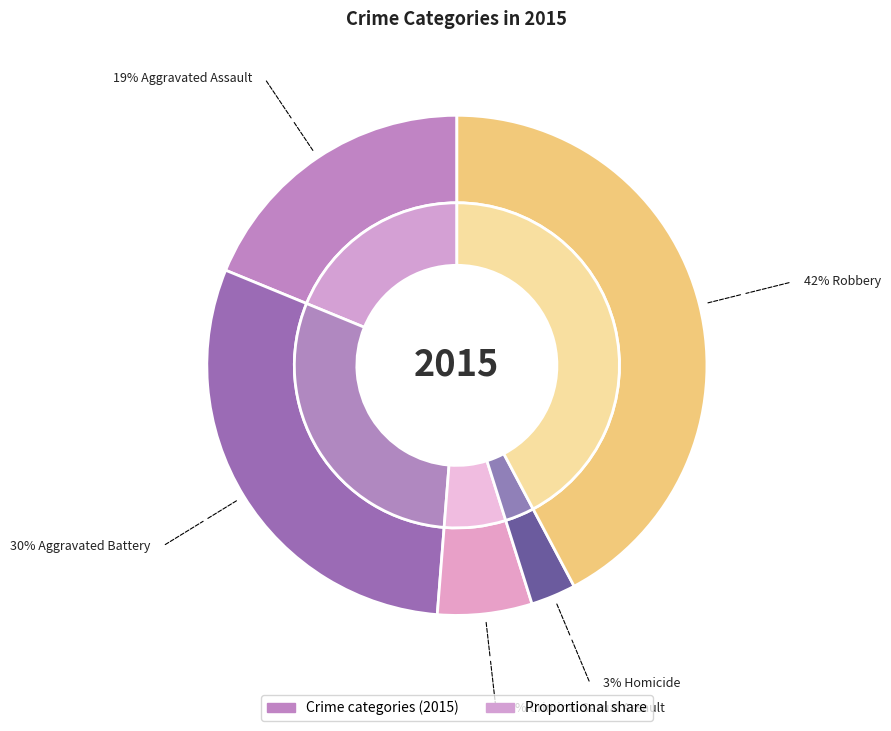

The Aggravated Assault slice represents 19% of the pie. True or false?

True